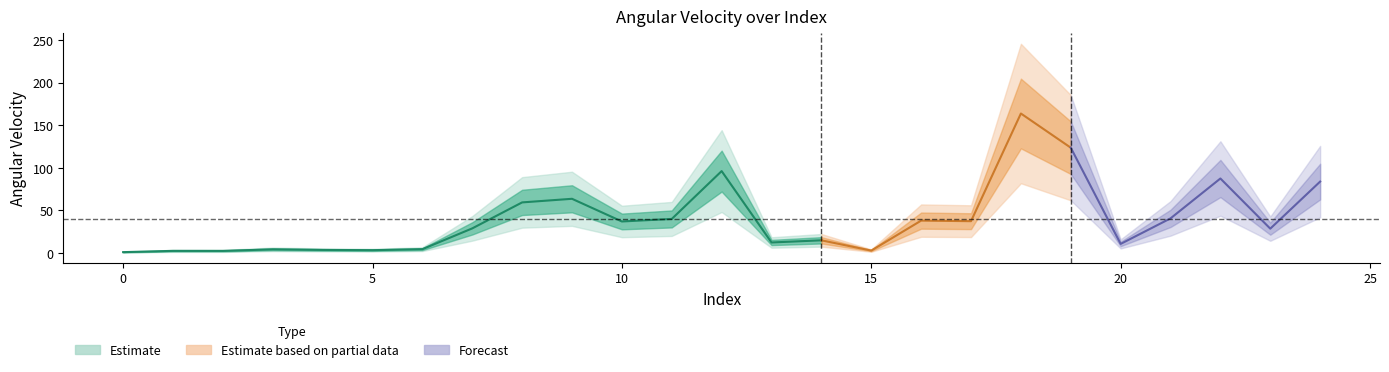

What is the difference between the second highest and minimum values?

122.7